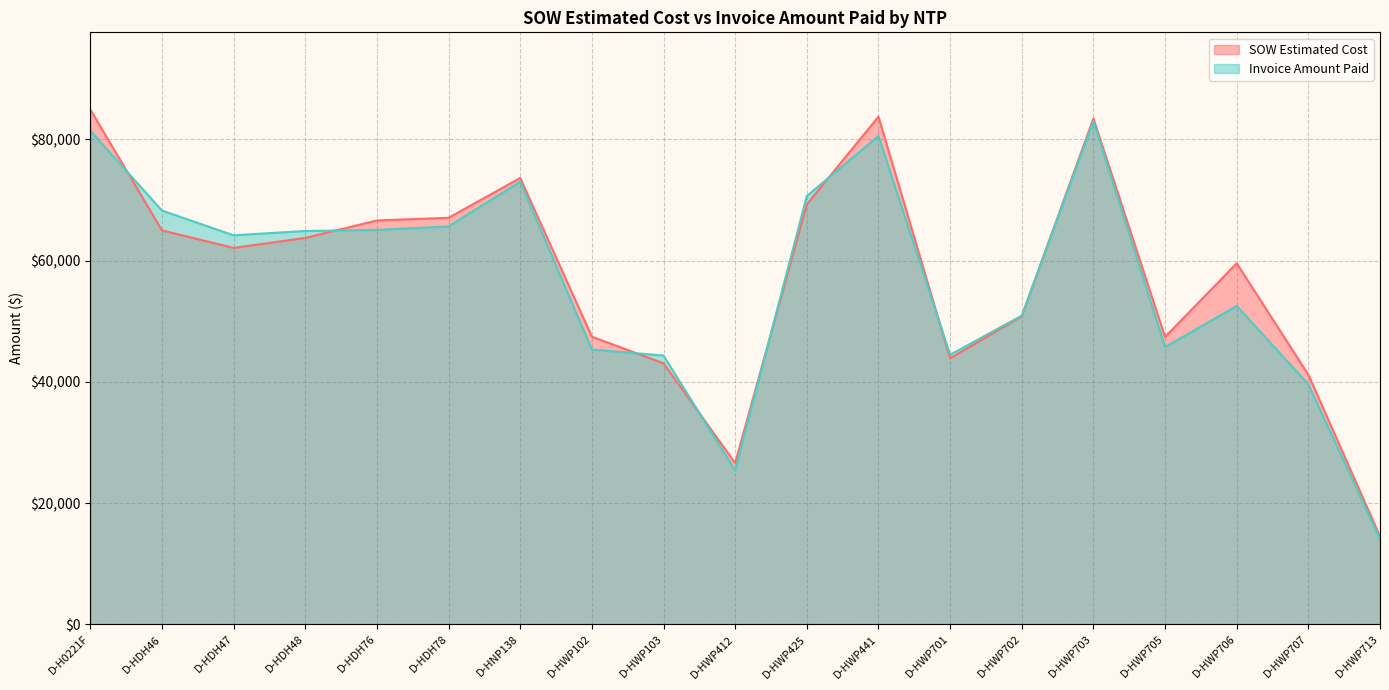

At which category does SOW Estimated Cost reach its first local peak?

D-HNP138